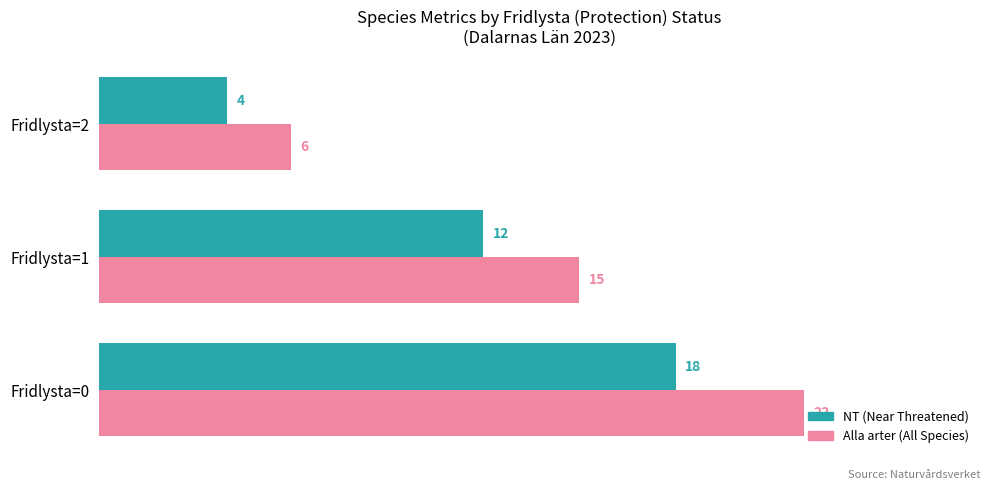

What is the difference between the highest and lowest values at Fridlysta=1?

3